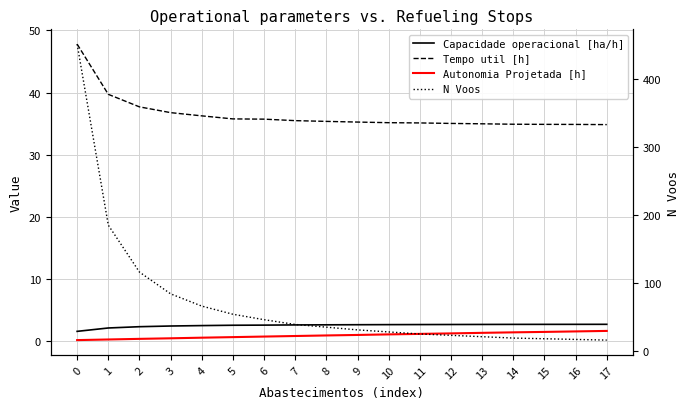

What is the highest value of the N Voos series?

451.0